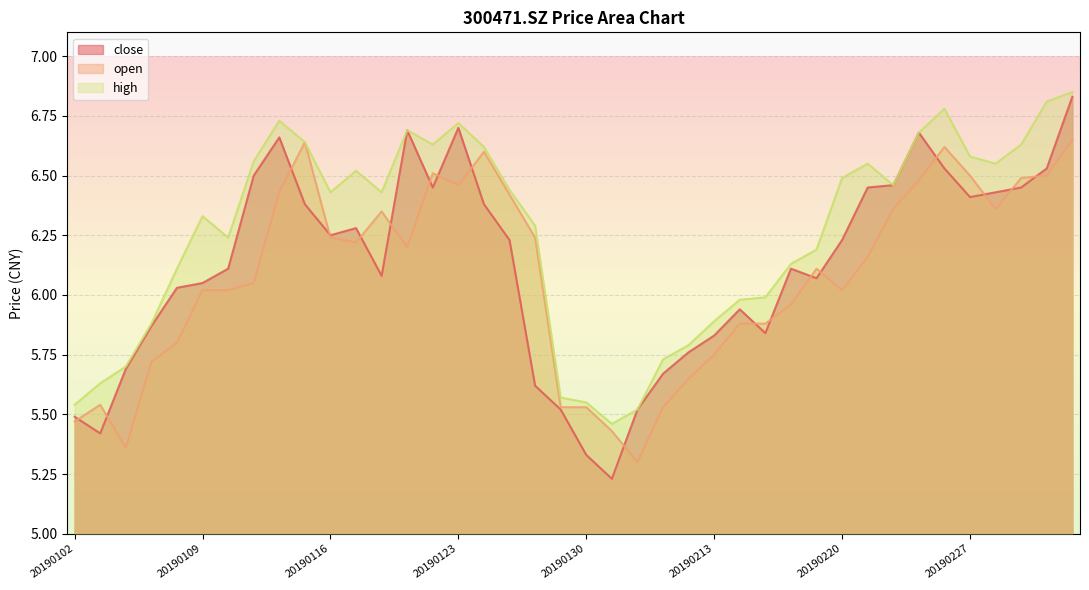

List the series in order of their overall mean, highest first.

high, close, open